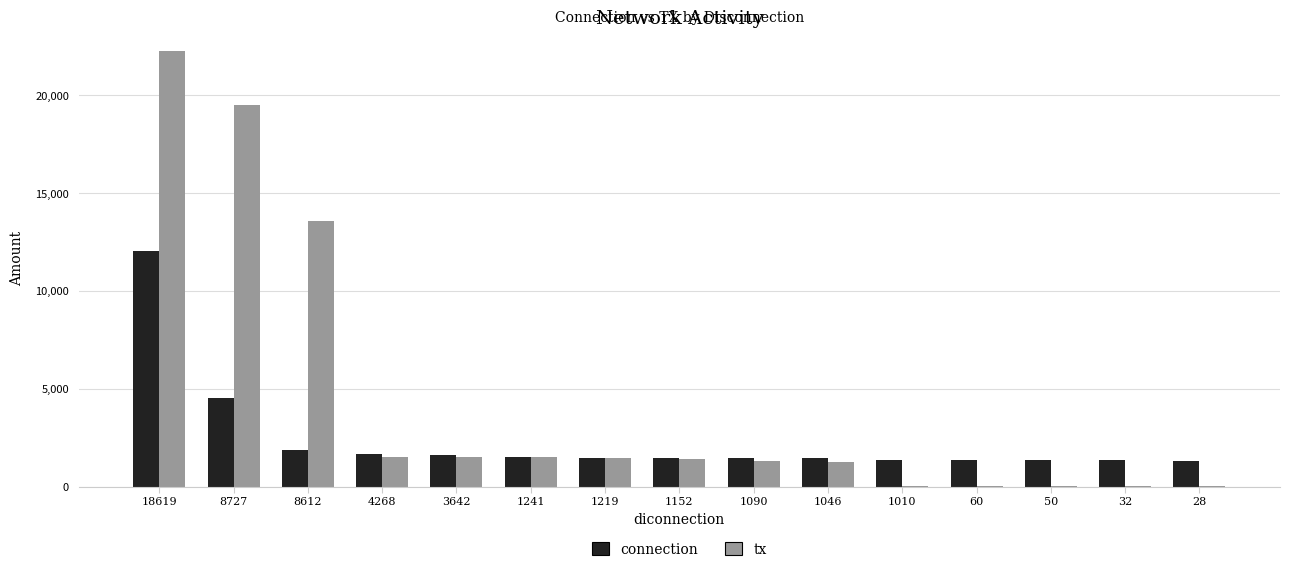

What is the sum of all connection values?

35809